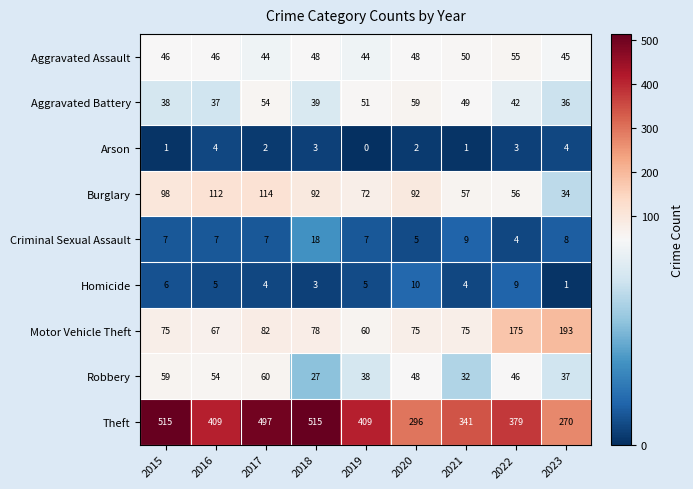

The value of Aggravated Battery at 2022 is 20. True or false?

False